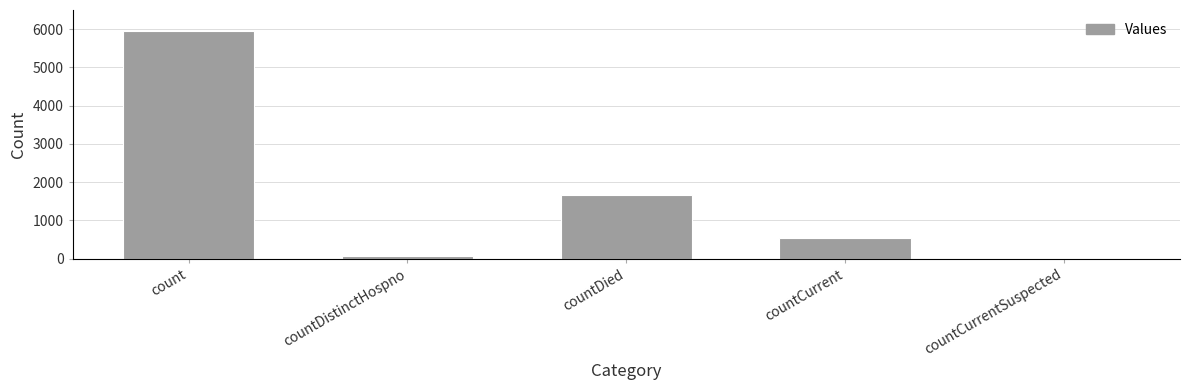

Where is the data nearest to the value 2971?

countDied